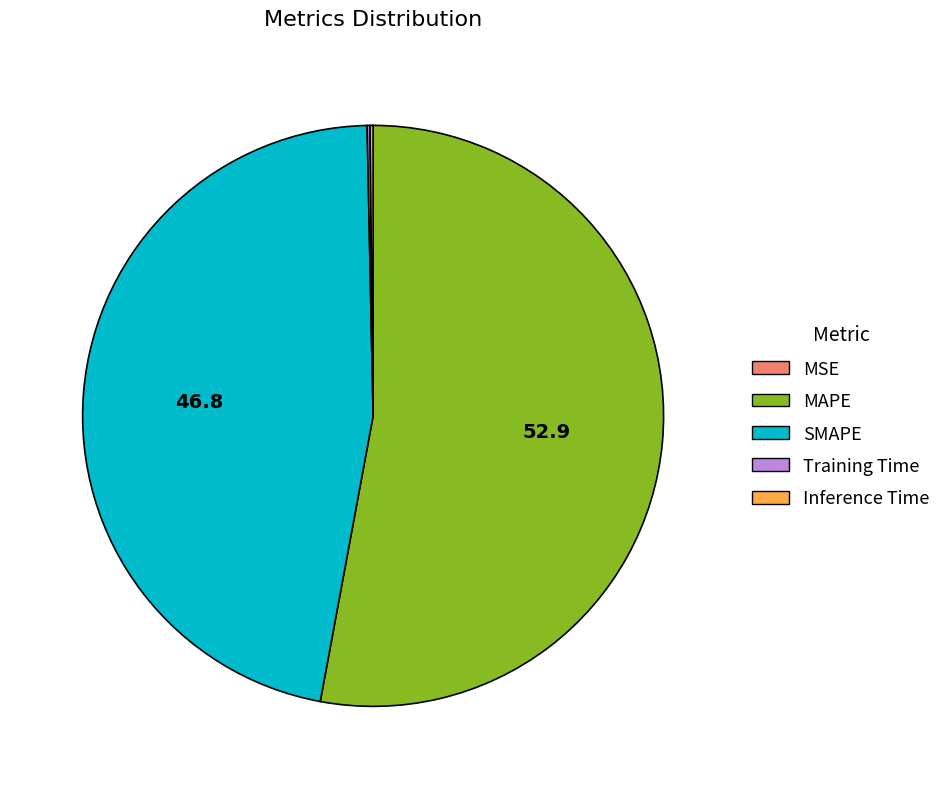

Which category has the biggest portion of the pie?

MAPE